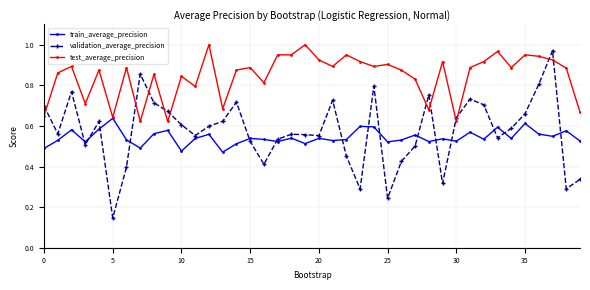

True or false: test_average_precision and validation_average_precision cross at least once.

True